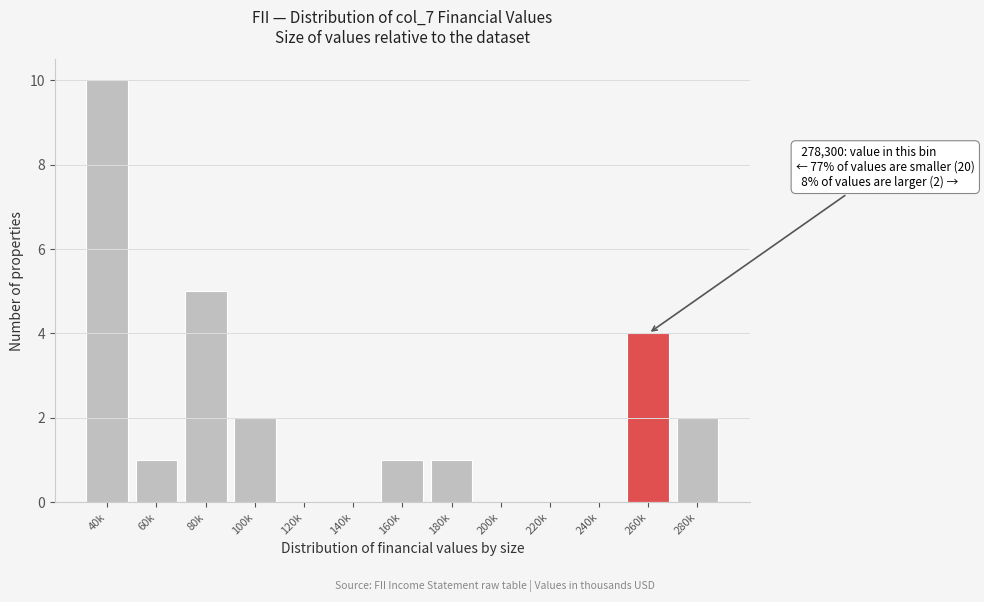

At which category does the chart reach its peak across all series?

40k